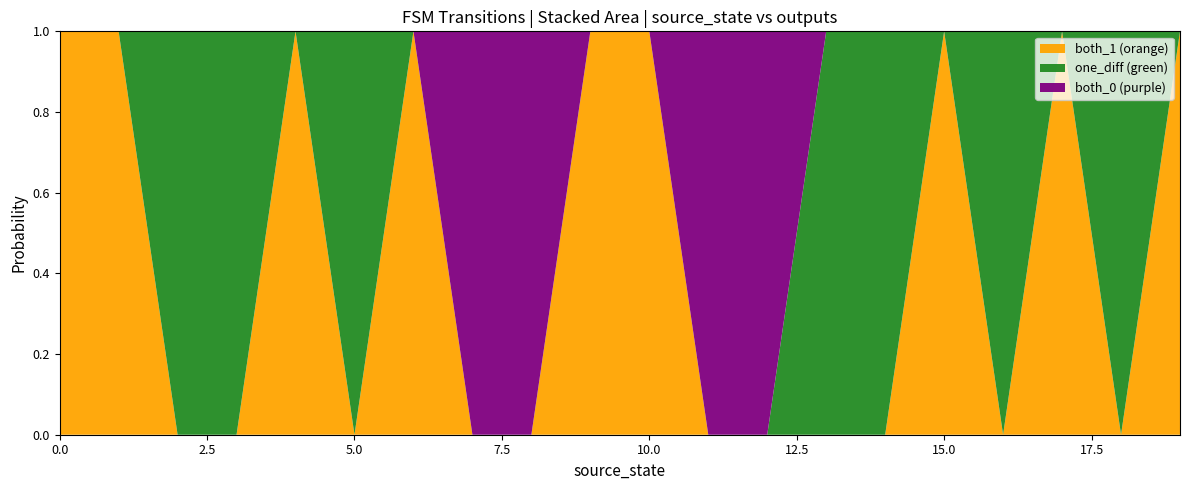

Reading left to right, transcribe all the data shown in this chart.

output_symbol_a: 0=1	1=1	2=1	3=1	4=1	5=0	6=1	7=0	8=0	9=1	10=1	11=0	12=0	13=1	14=1	15=1	16=1	17=1	18=1	19=1
output_symbol_b: 0=1	1=1	2=0	3=0	4=1	5=1	6=1	7=0	8=0	9=1	10=1	11=0	12=0	13=0	14=0	15=1	16=0	17=1	18=0	19=1
input_a_dest: 0=59	1=45	2=84	3=45	4=0	5=51	6=56	7=7	8=106	9=104	10=45	11=28	12=107	13=44	14=49	15=61	16=35	17=80	18=14	19=17
input_b_dest: 0=63	1=45	2=99	3=9	4=125	5=21	6=18	7=40	8=32	9=22	10=82	11=50	12=18	13=85	14=114	15=96	16=52	17=14	18=80	19=35